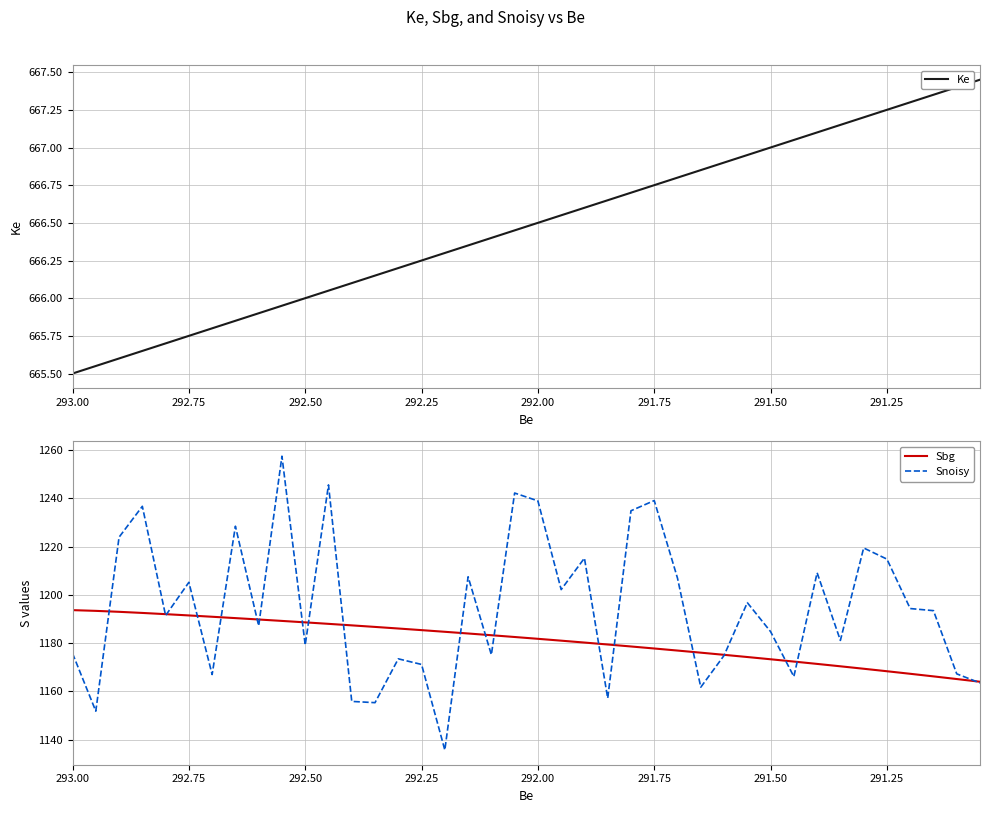

What is the total value across all series at 291.75?

3083.6